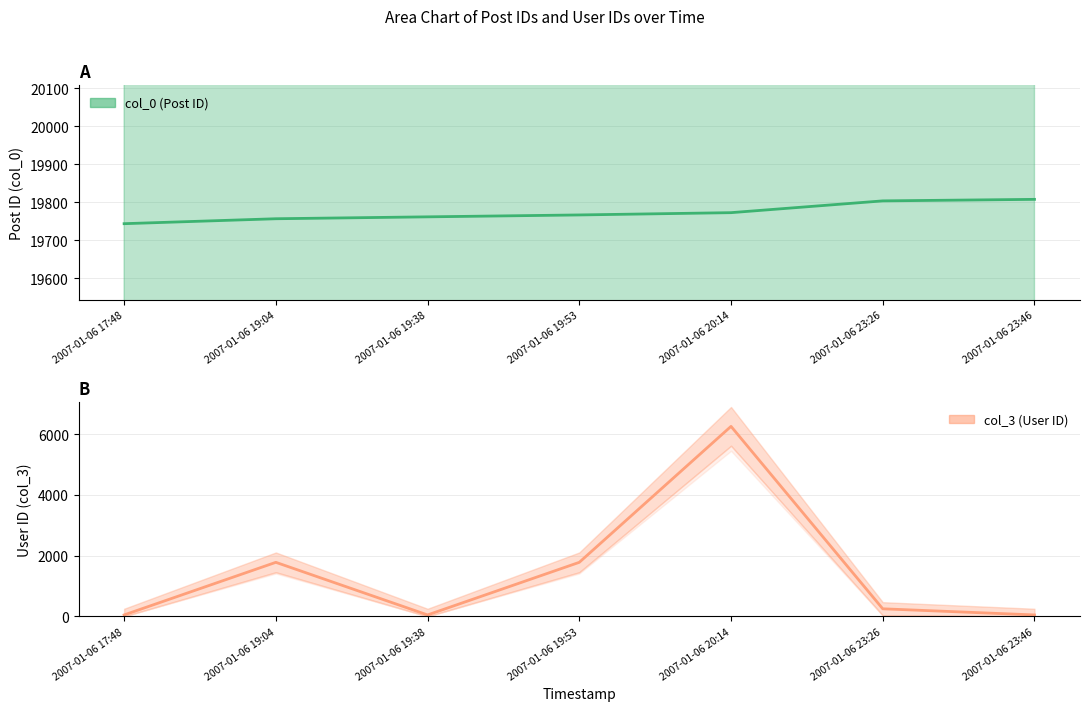

What is the label of the 5th point from the right?

2007-01-06 19:38